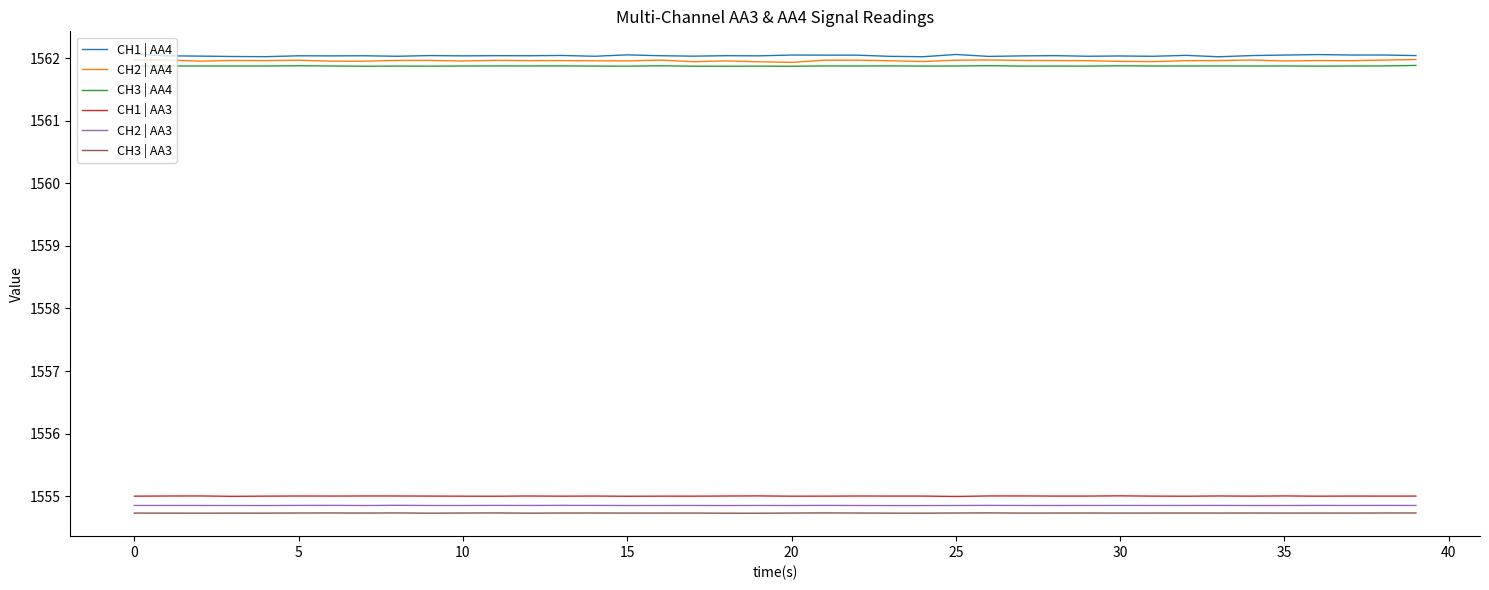

What is the minimum value for CH2 | AA3?

1554.9